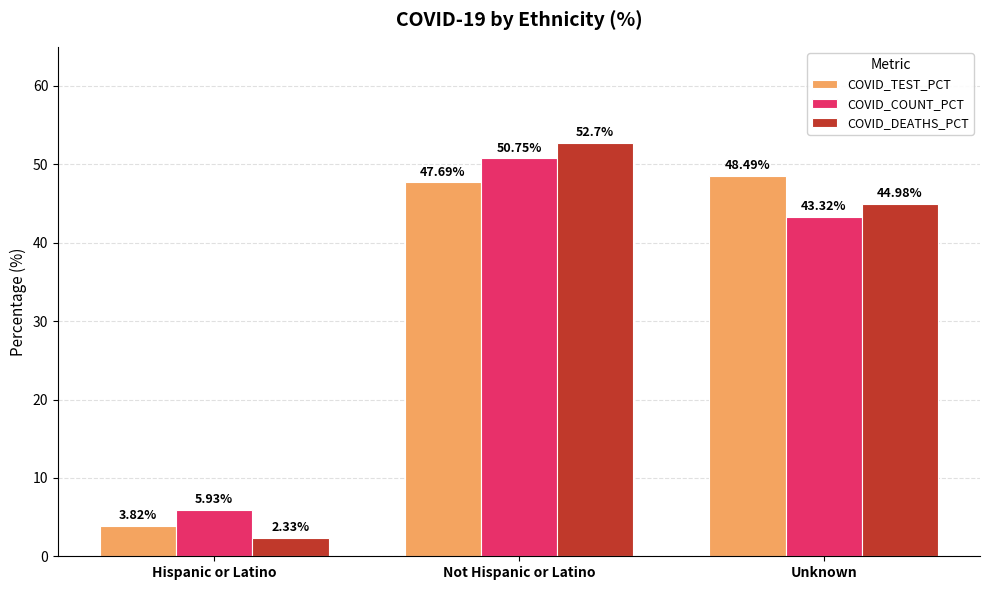

What is the maximum value for COVID_TEST_PCT?

48.5